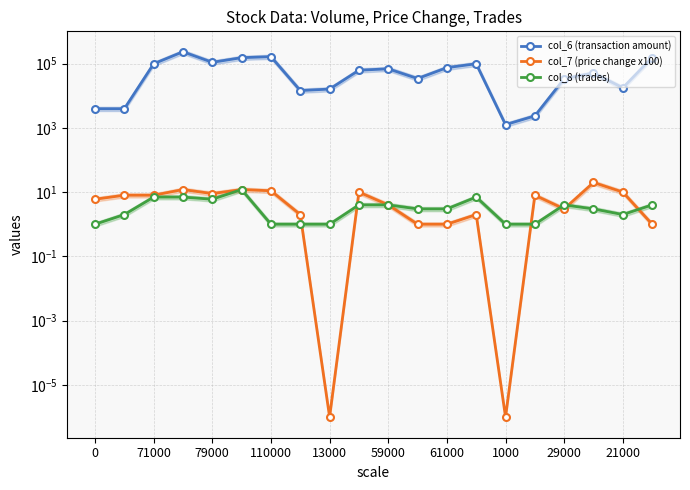

How many values in the col_8 (trades) series are below 3?

8